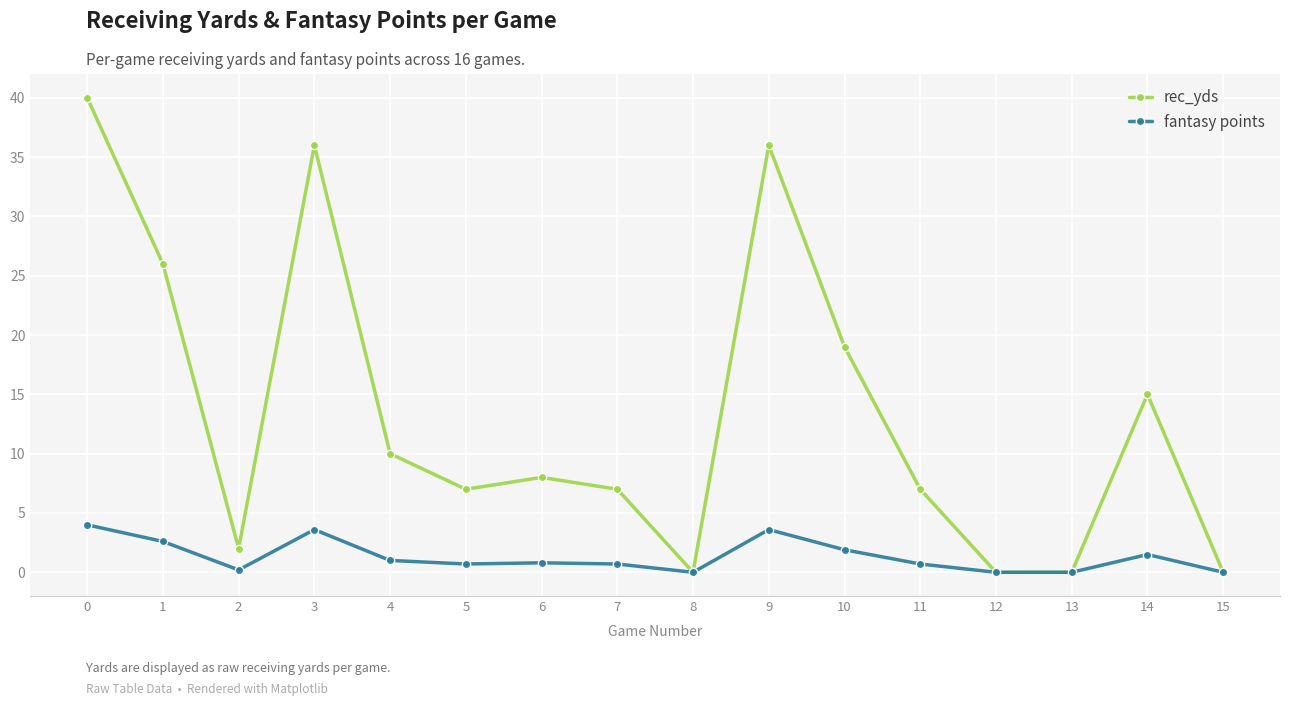

True or false: rec_yds has more than 1 interior local peaks.

True